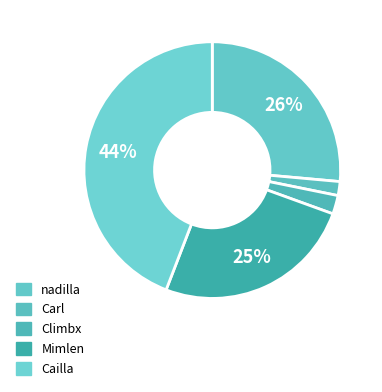

To the nearest percent, what is the average slice percentage?

20%